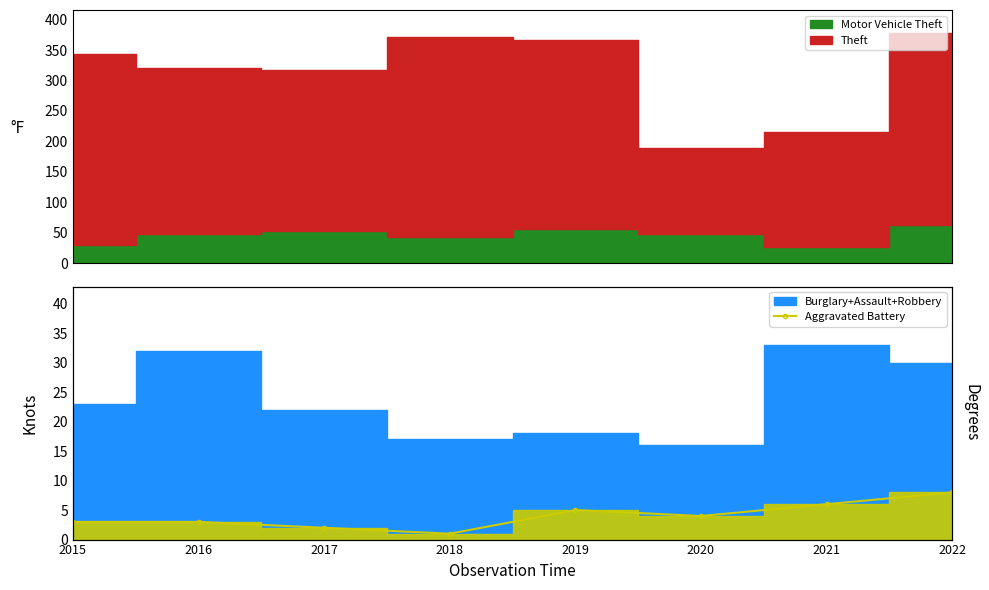

Approximately how many times larger is the value at 2021 compared to 2022?

0.8